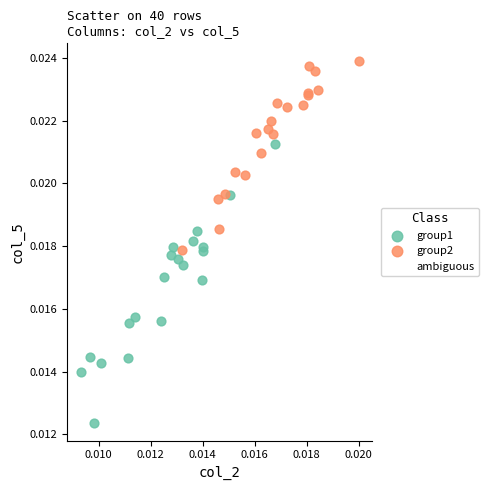

Which series reaches the minimum Y coordinate?

group1